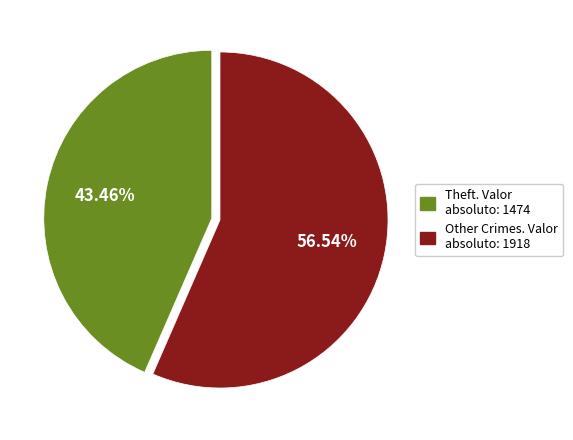

Does any single category account for the majority?

Yes